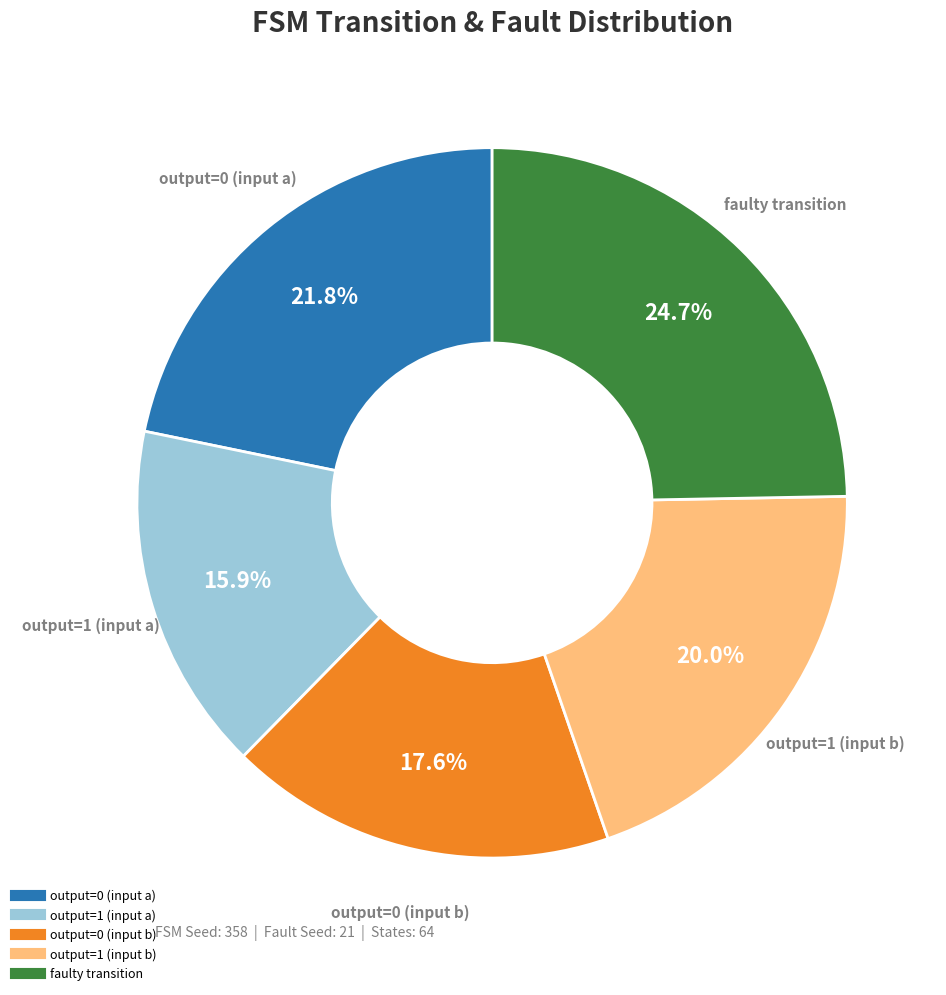

Is there any slice that represents more than half of the pie?

No